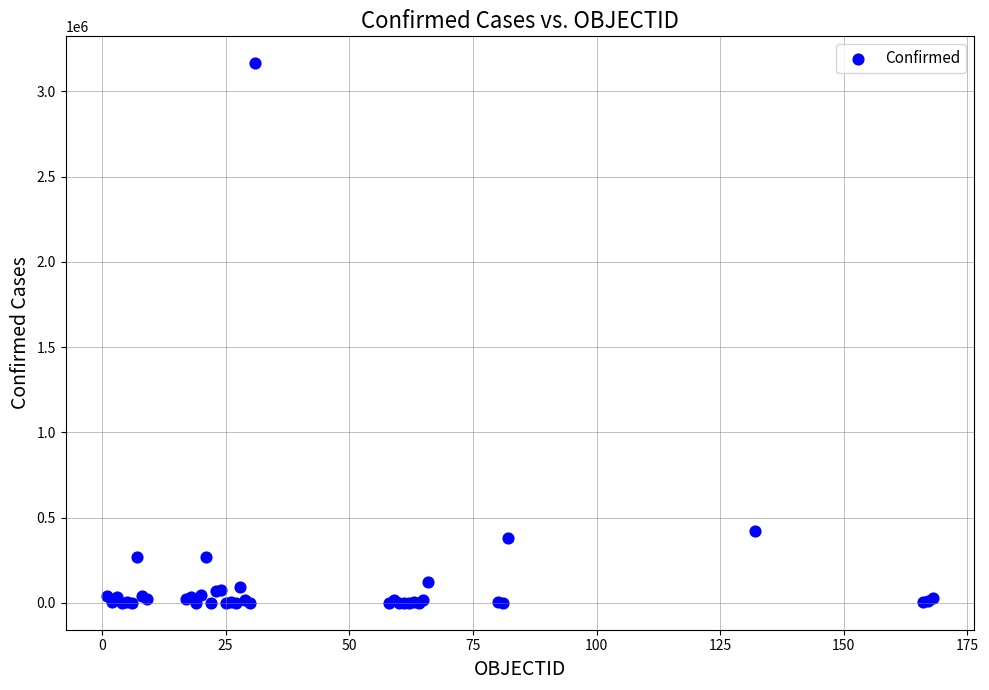

What Y value in the scatter plot is closest to 1582438?

422519